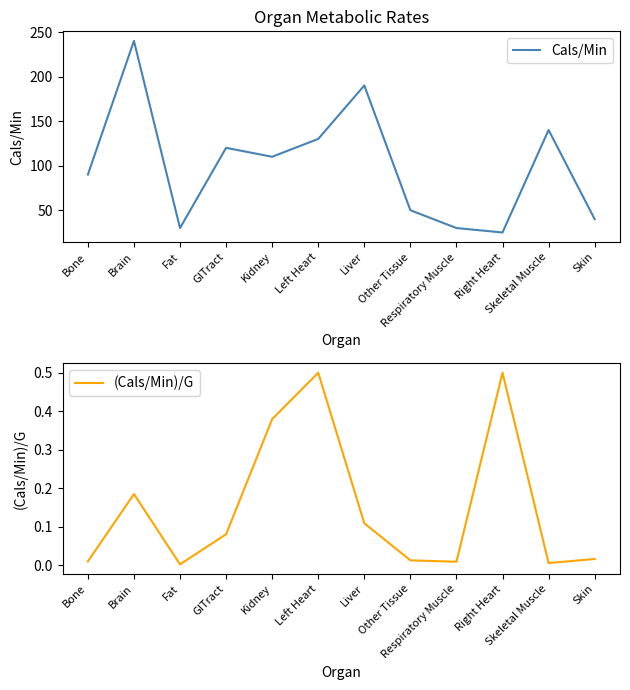

Is the value of Cals/Min at Skin greater than the value of (Cals/Min)/G at Respiratory Muscle?

Yes